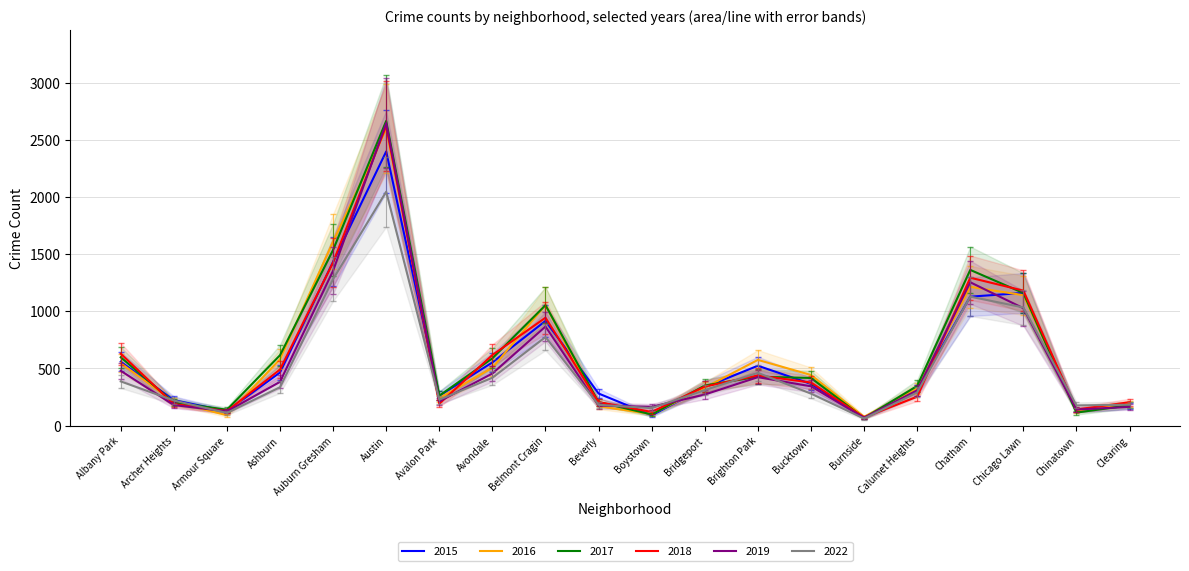

What is the minimum value for 2018?

72